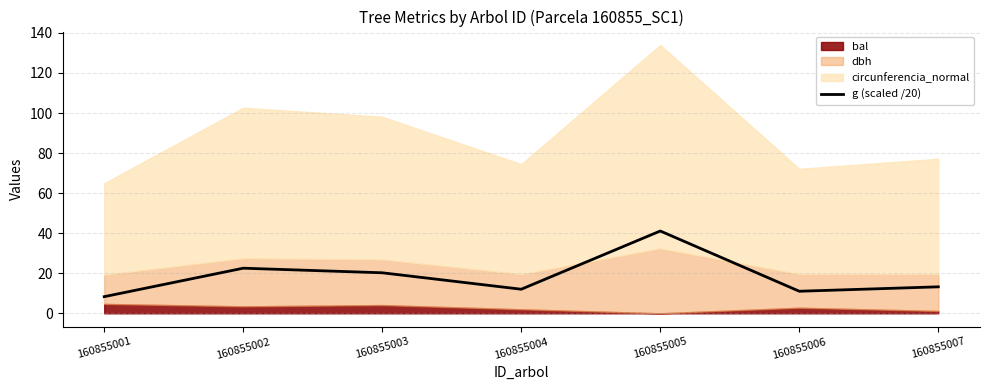

The value of g (scaled /20) at 160855003 is 20.2. True or false?

True